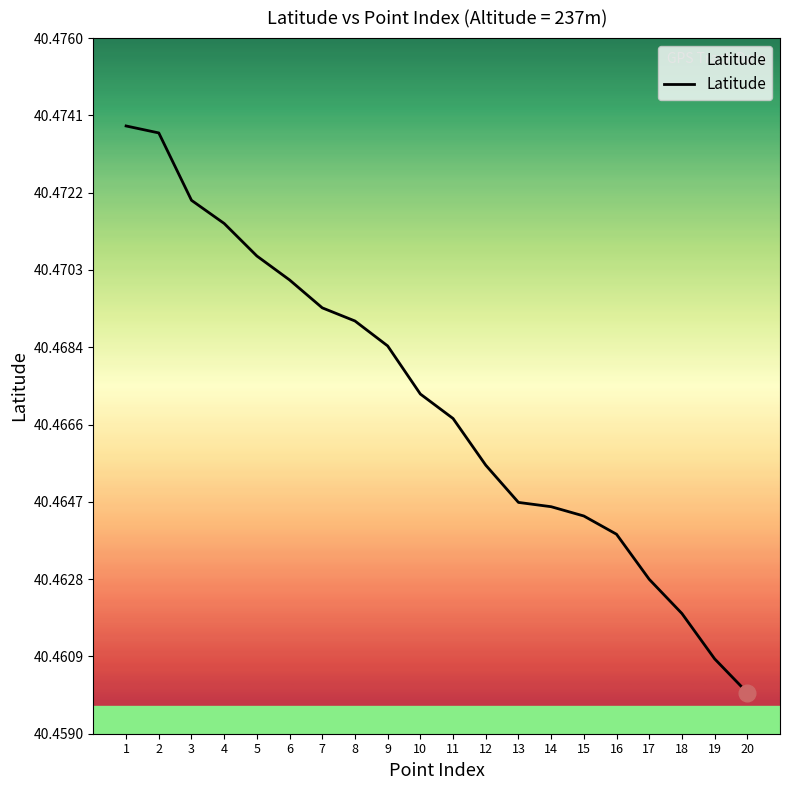

At which label is the value closest to 40?

20